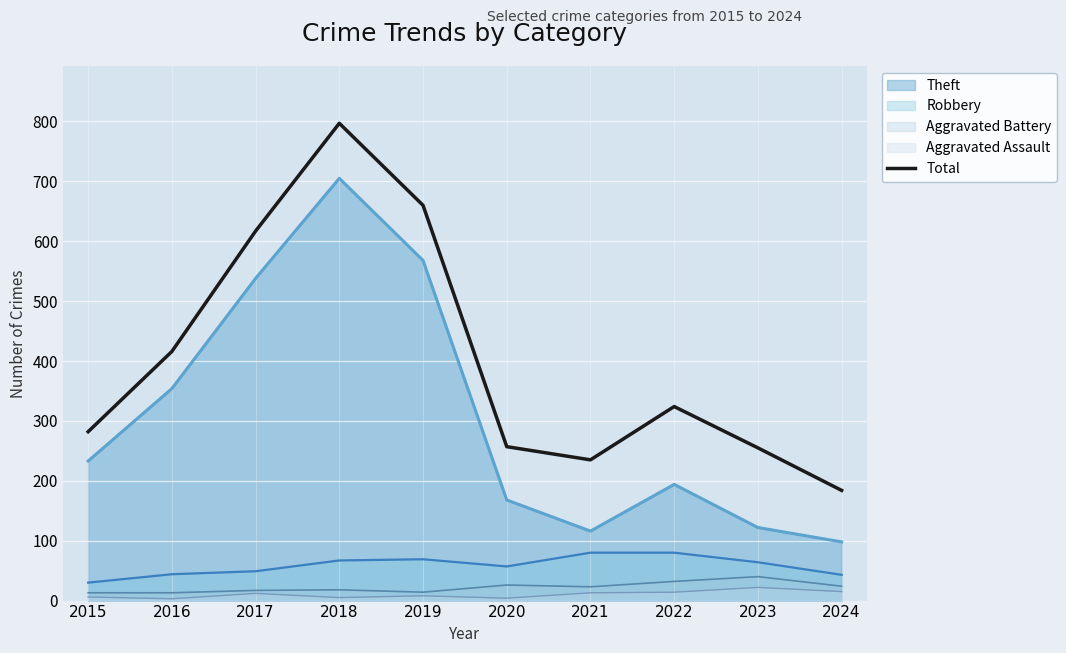

Which label corresponds to the largest value in the chart?

2018